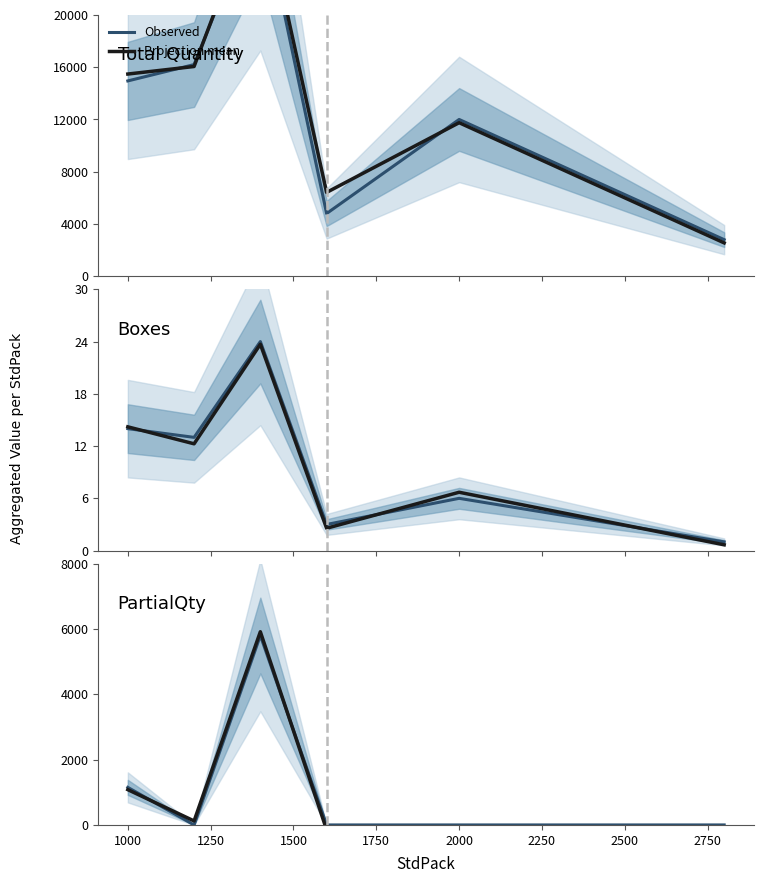

How many lines are shown in the chart?

2